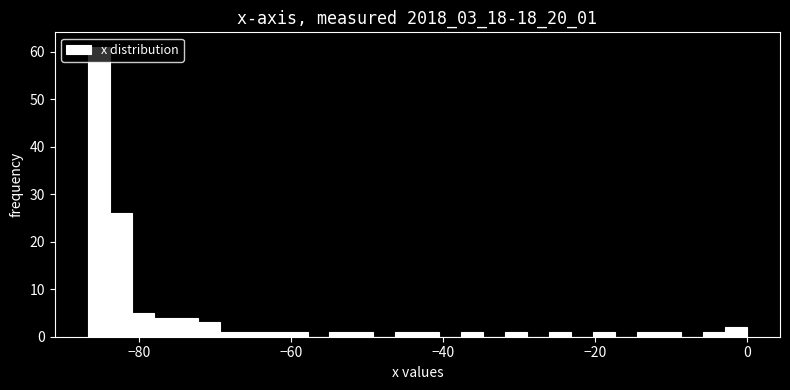

Around what value on the x-axis is the tallest bar? Give the approximate position of its centre, as read against the axis.

-86